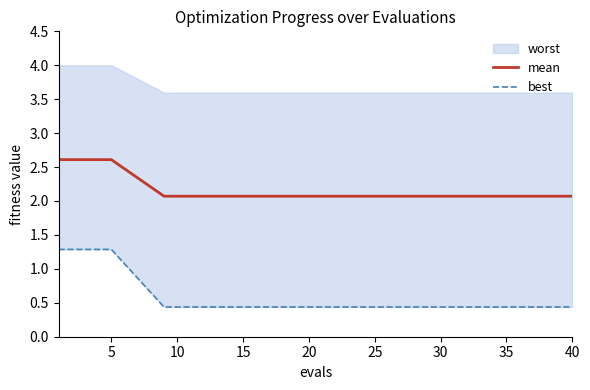

The value of mean at 10 is 2.1. True or false?

True